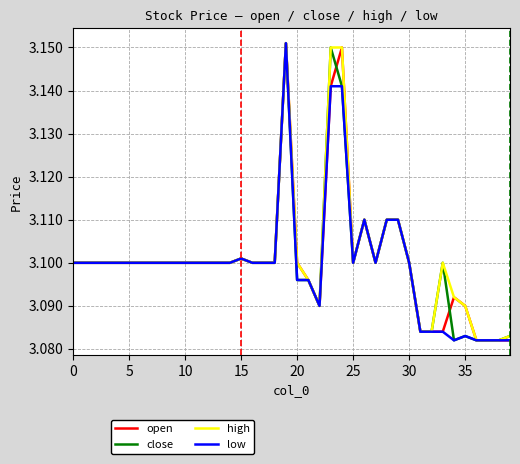

True or false: low and close cross at least once.

False